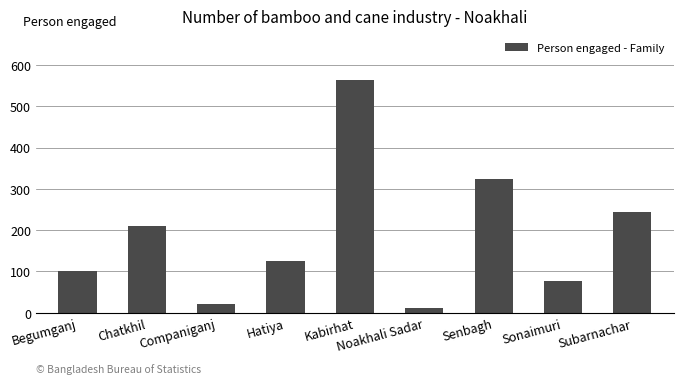

At which category does the chart reach its minimum across all series?

Noakhali Sadar